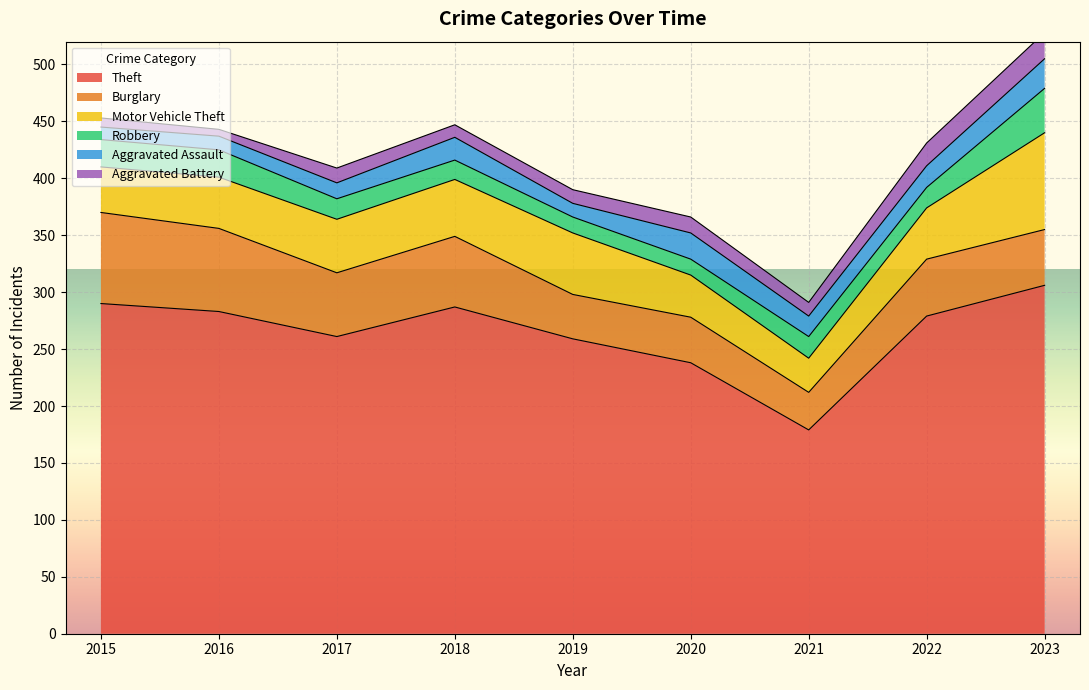

How many lines are shown in the chart?

6